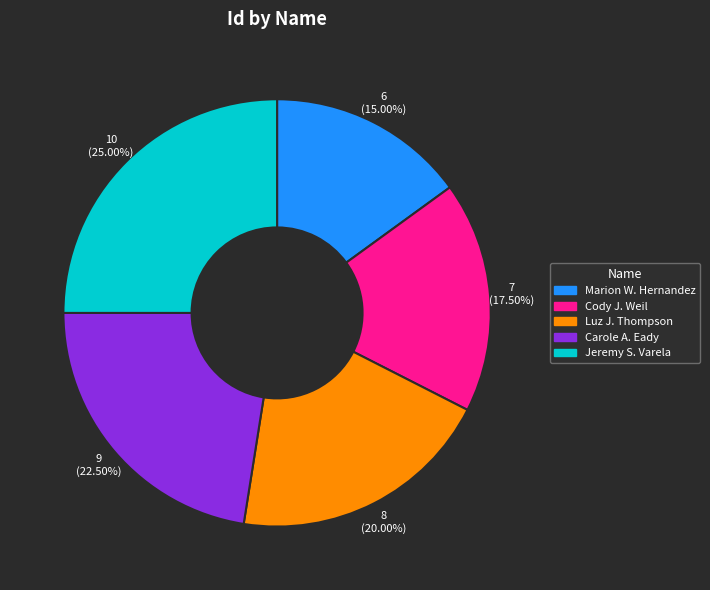

To the nearest percent, what is the difference between the Jeremy S. Varela and Marion W. Hernandez slice percentages?

10%